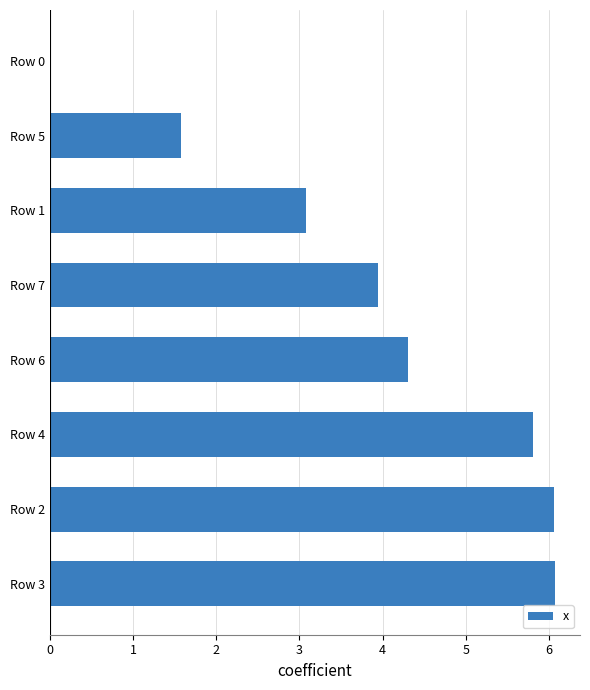

Where is the data nearest to the value 3?

Row 1